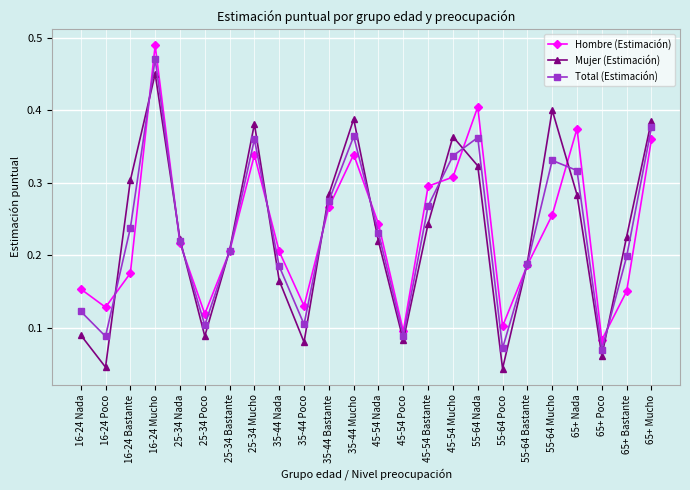

What is the sum of all Mujer (Estimación) values?

5.5